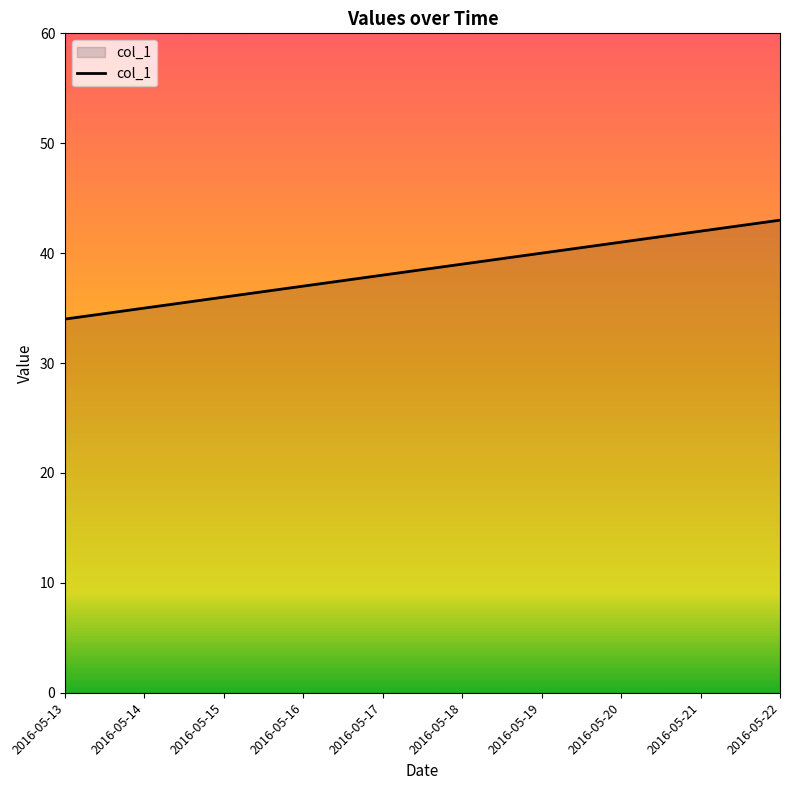

Read the value at 2016-05-19.

40